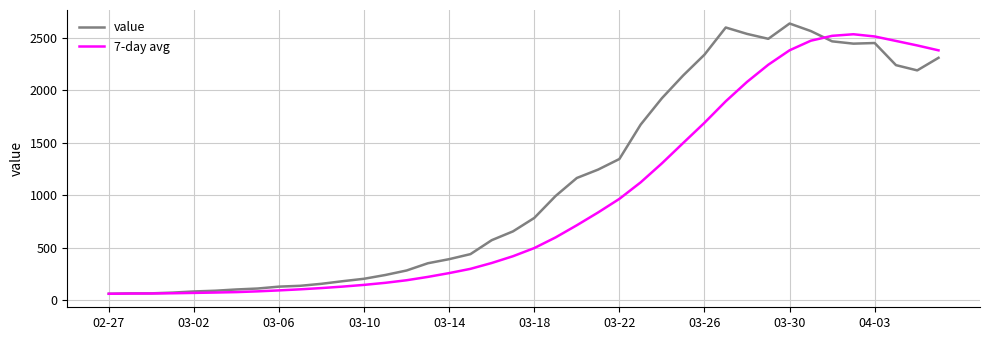

What is the lowest value of the value series?

61.0